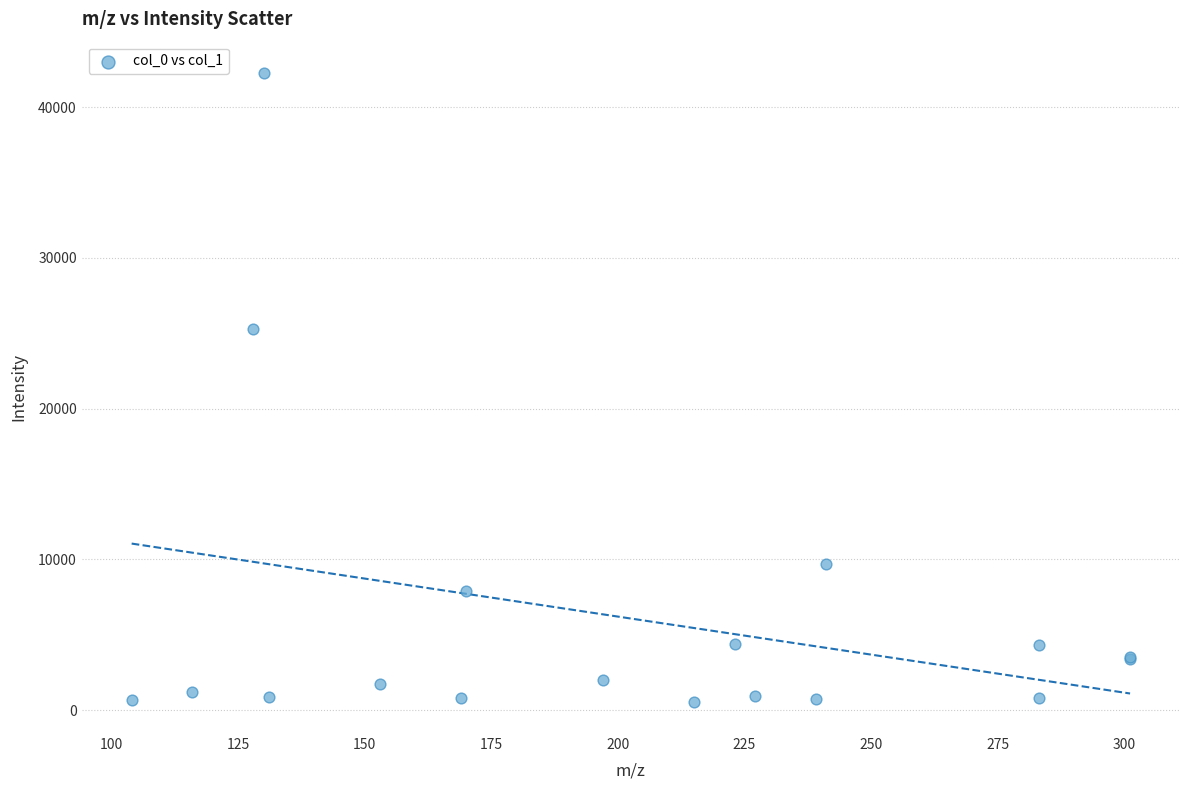

What Y value in the scatter plot is closest to 21411?

25263.1